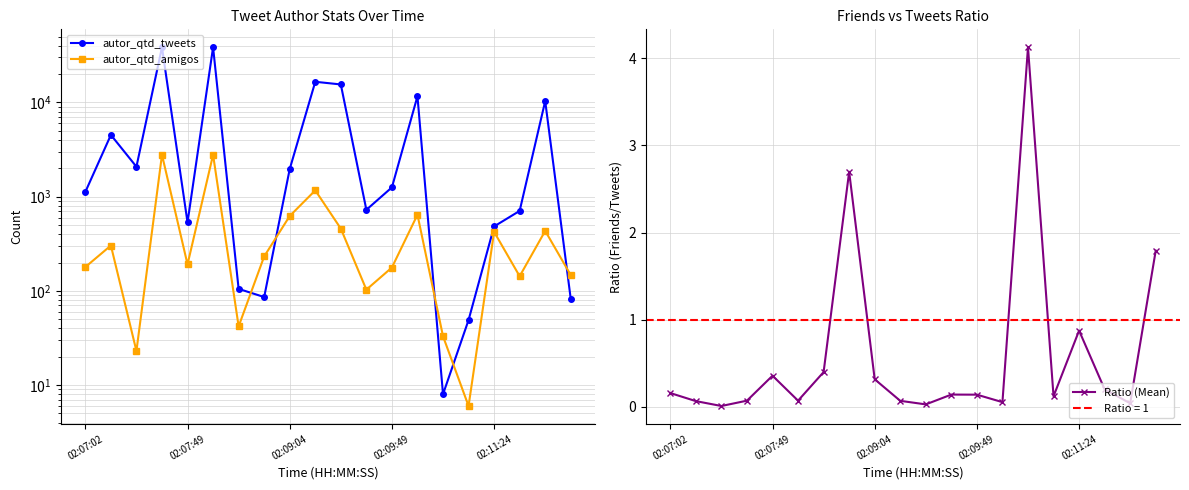

True or false: autor_qtd_tweets has more than 0 points higher than both neighbors.

True